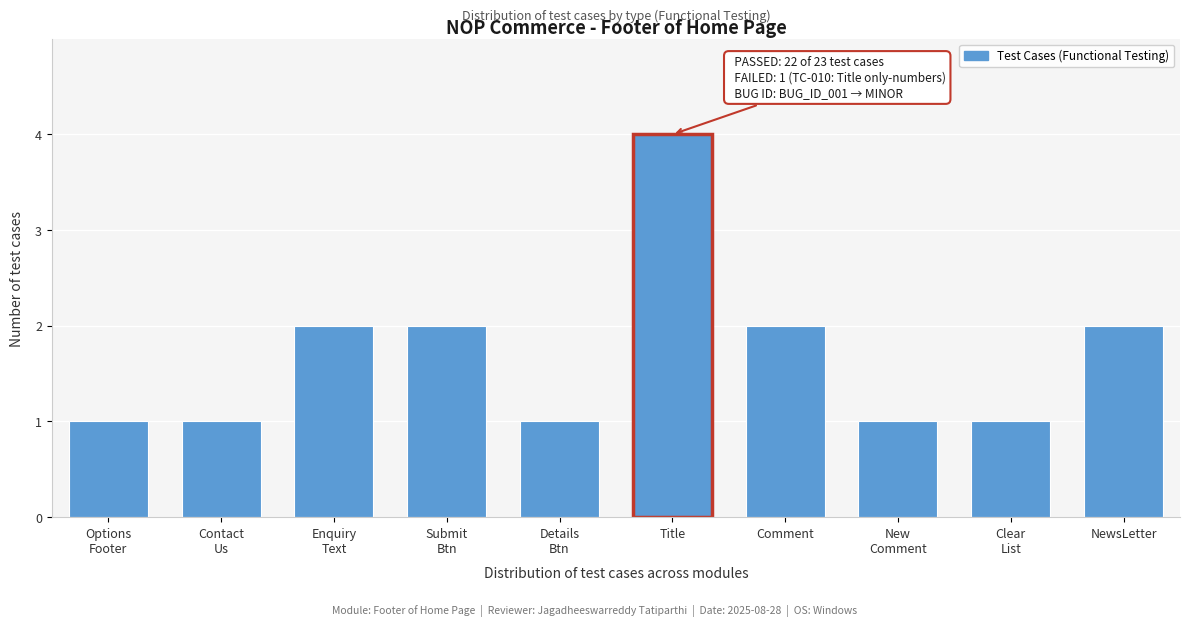

Reading left to right, extract all data points from this chart.

1	1	2	2	1	4	2	1	1	2